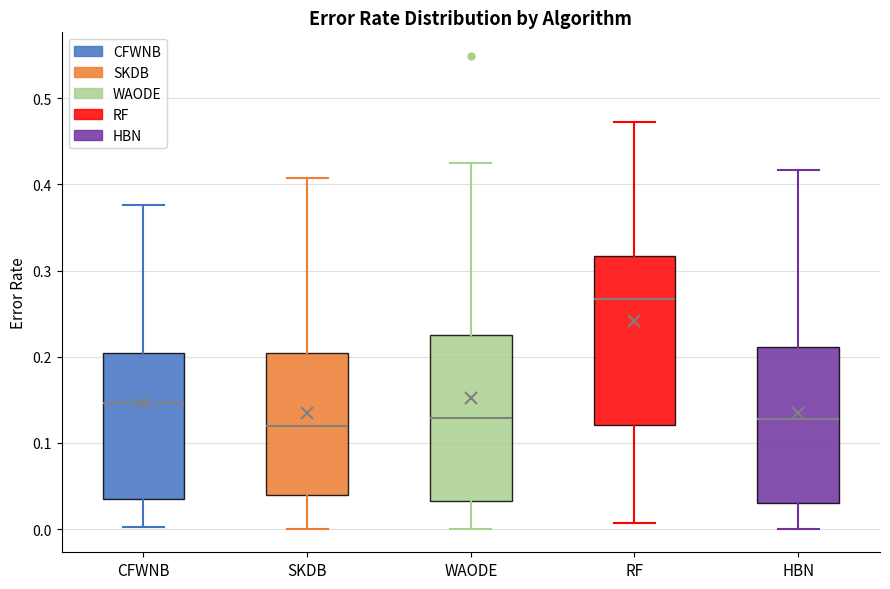

Reading left to right, read every box against the y-axis: the position of its median line, the range the box covers, and the ends of its whiskers. The values are not printed on the chart, so give them approximately, as read against the axis.

CFWNB: median 0.15, box 0.04 to 0.20, whiskers 0.00 to 0.38
SKDB: median 0.12, box 0.04 to 0.20, whiskers 0.00 to 0.41
WAODE: median 0.13, box 0.03 to 0.23, whiskers 0.00 to 0.42
RF: median 0.27, box 0.12 to 0.32, whiskers 0.01 to 0.47
HBN: median 0.13, box 0.03 to 0.21, whiskers 0.00 to 0.42